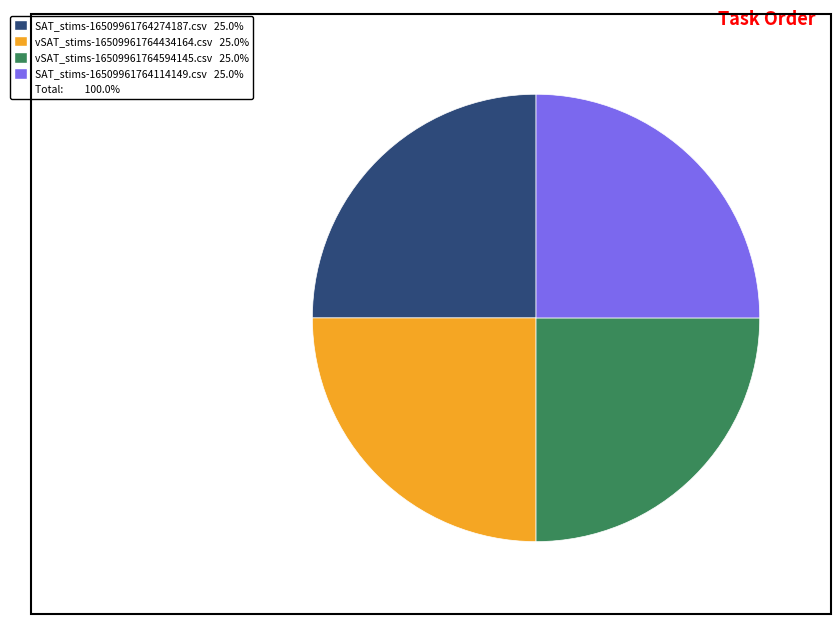

Does any single category account for the majority?

No